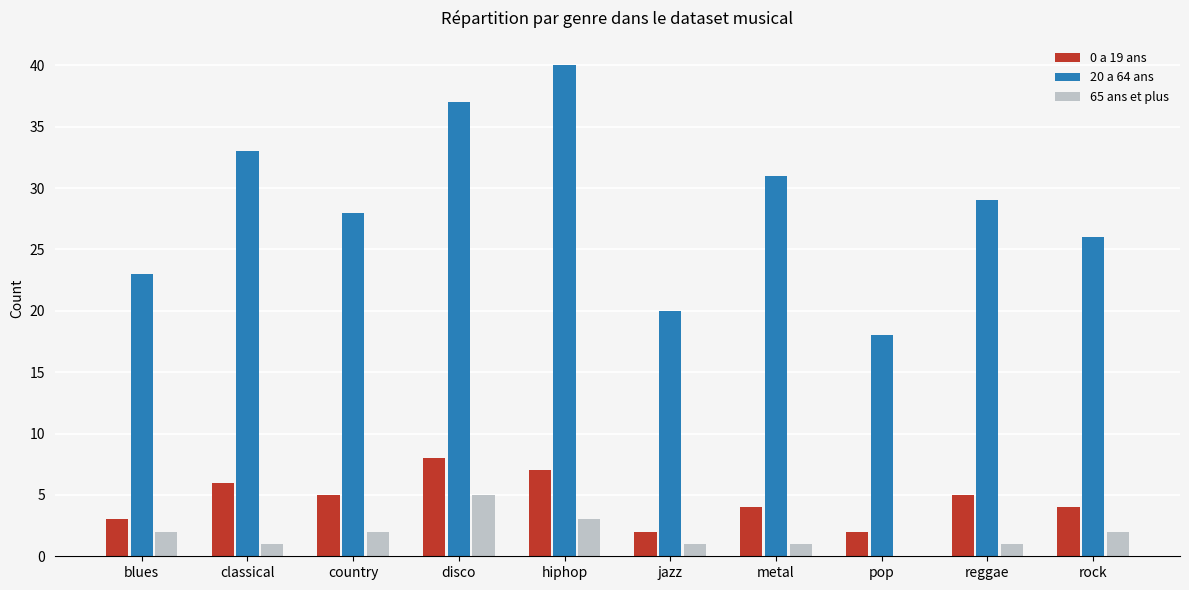

Is it true that 0 a 19 ans equals 3 at blues?

True